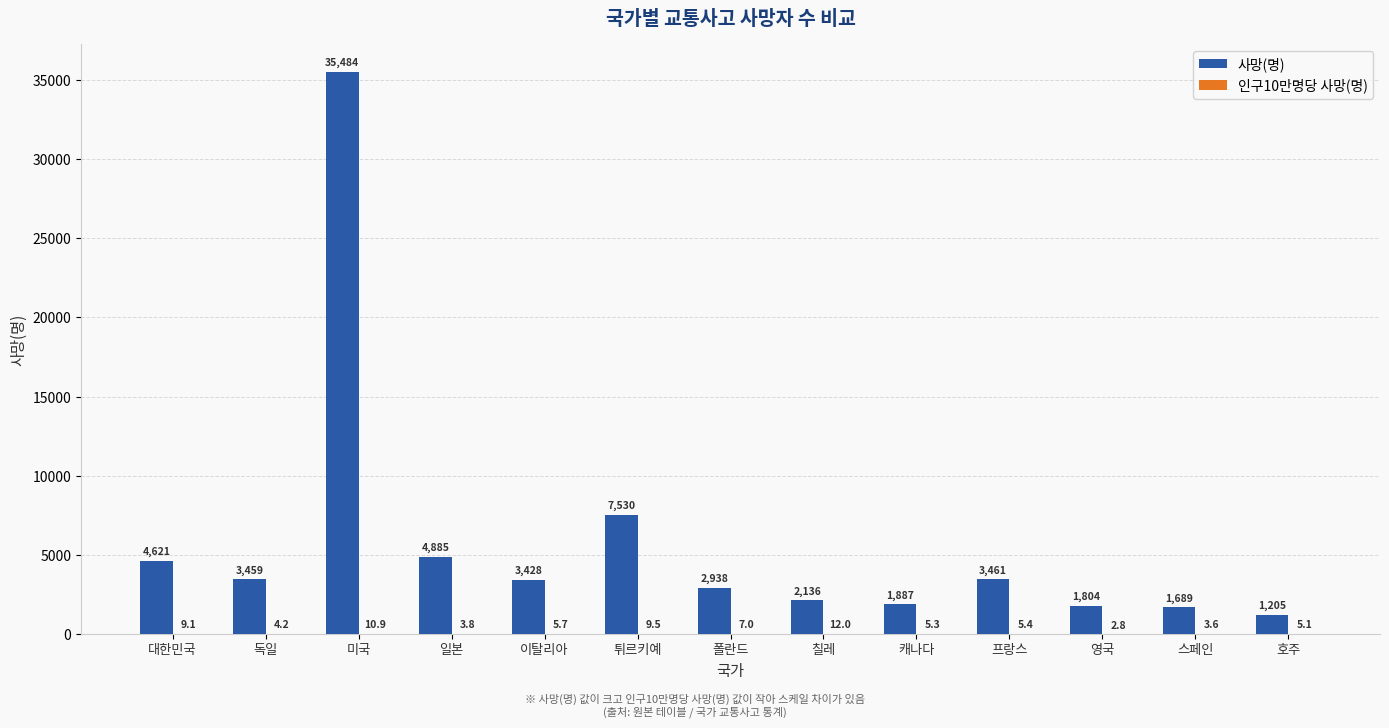

At which category is the sum across all series the highest?

미국